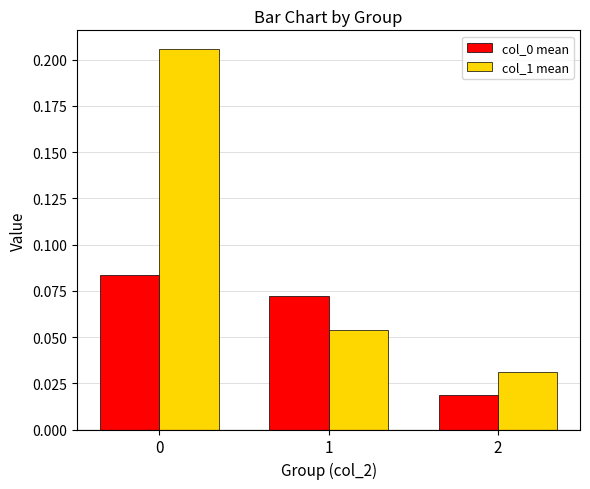

How many col_1 mean values are between 0 and 1?

3